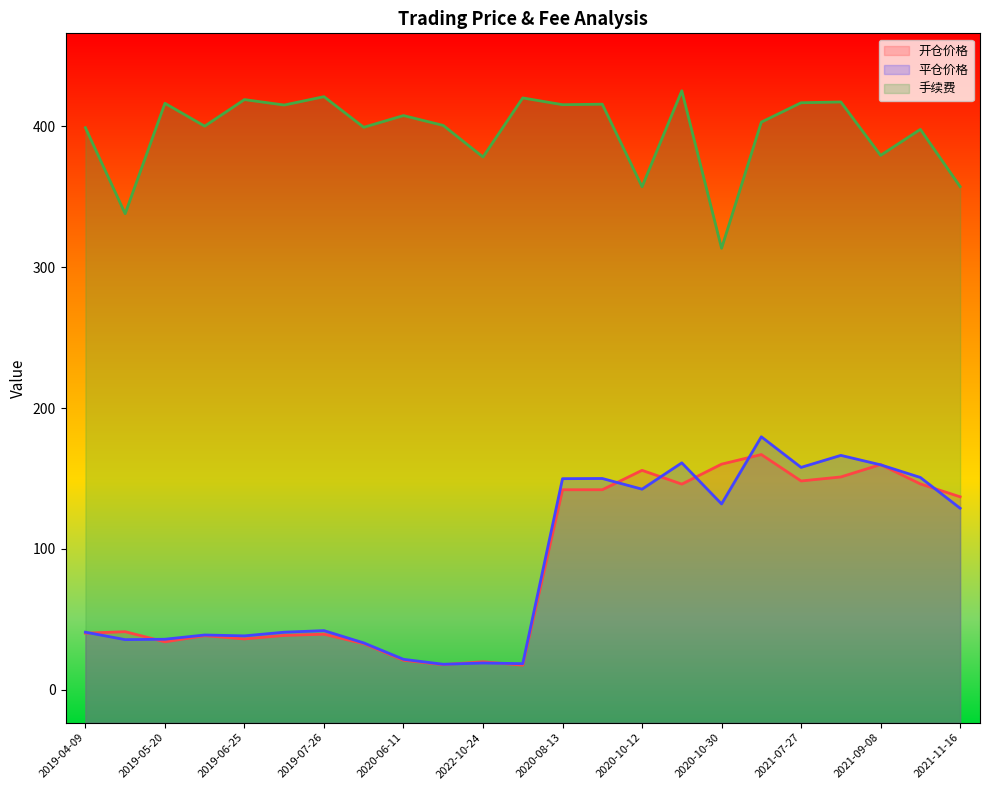

Reading left to right, list all the values displayed in this chart.

开仓价格: 40.2	41.2	34.0	38.4	36.1	38.5	39.5	32.7	20.9	17.8	19.9	17.4	142.0	142.0	155.8	146.0	160.2	167.0	148.2	151.1	159.9	146.1	137.0
平仓价格: 40.9	35.6	35.9	38.9	38.2	40.9	42.0	33.2	21.6	18.1	19.0	18.5	149.9	150.0	142.4	161.1	131.9	179.6	157.9	166.4	159.7	150.7	128.9
手续费: 399.1	338.1	416.4	400.2	419.1	415.2	421.1	399.4	407.7	400.7	378.3	420.2	415.4	415.8	357.2	425.3	313.5	403.1	416.8	417.4	379.5	397.9	357.3